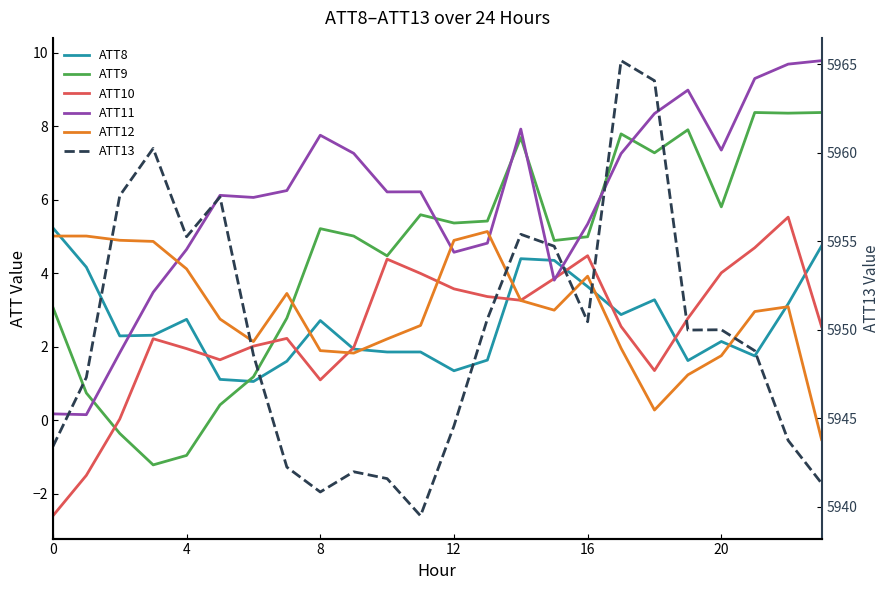

Does the chart have visible grid lines?

No